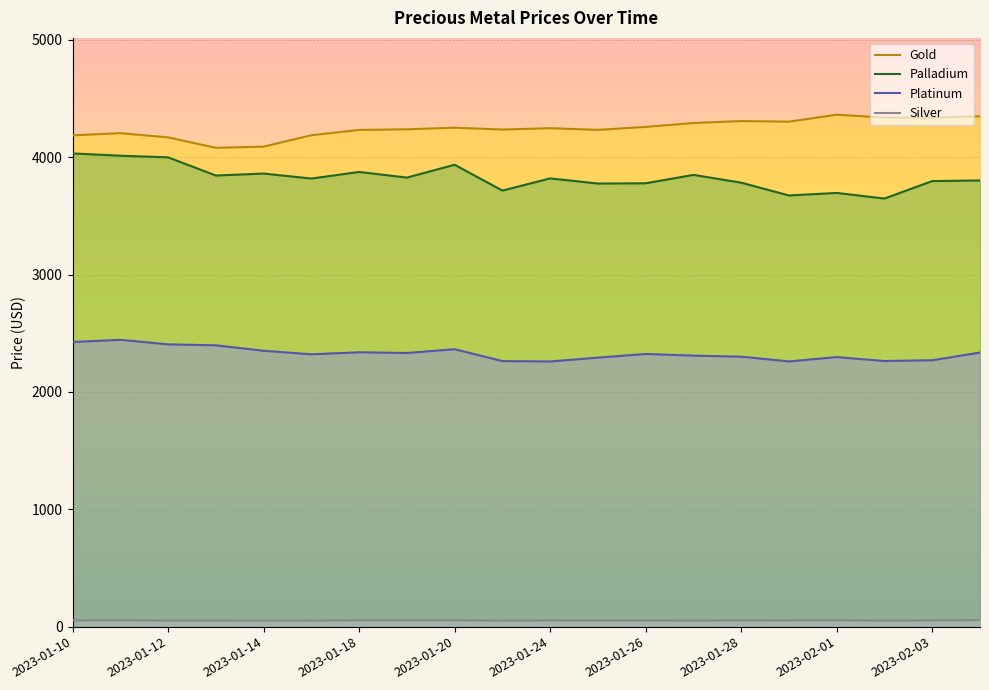

At how many categories does at least one series exceed 3840?

20